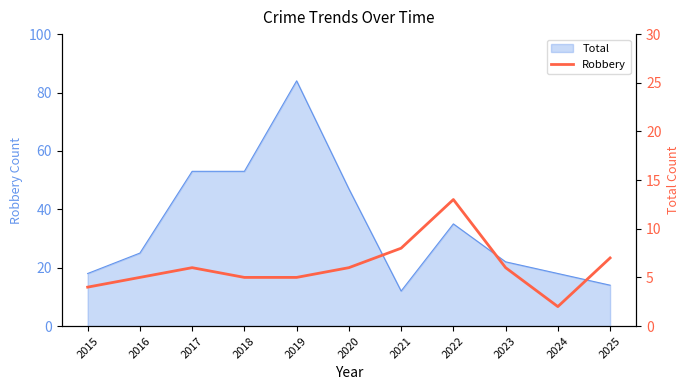

How many points are lower than both their immediate neighbors (excluding endpoints)?

1